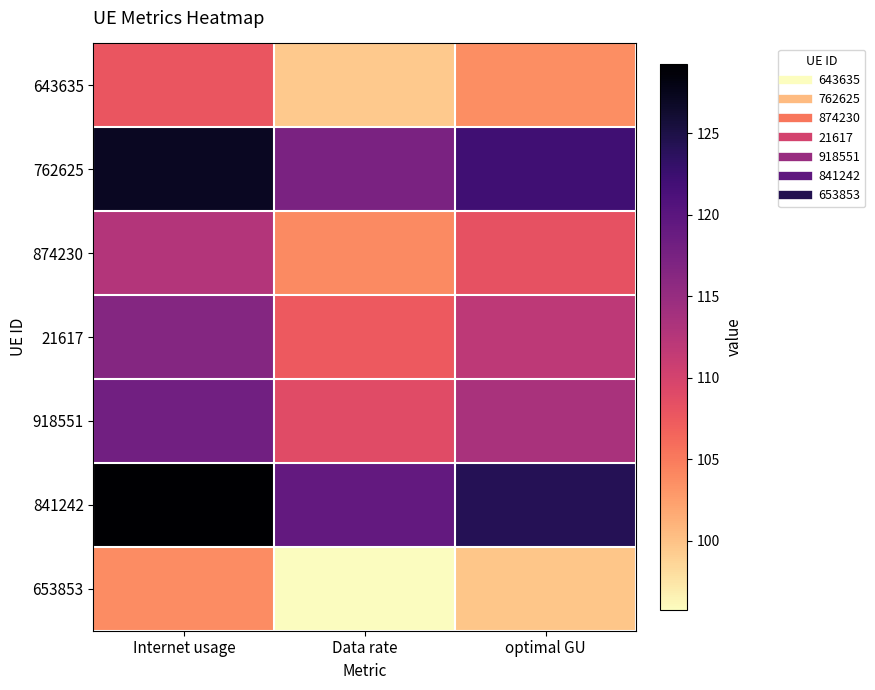

What is the minimum value shown in the chart?

95.7